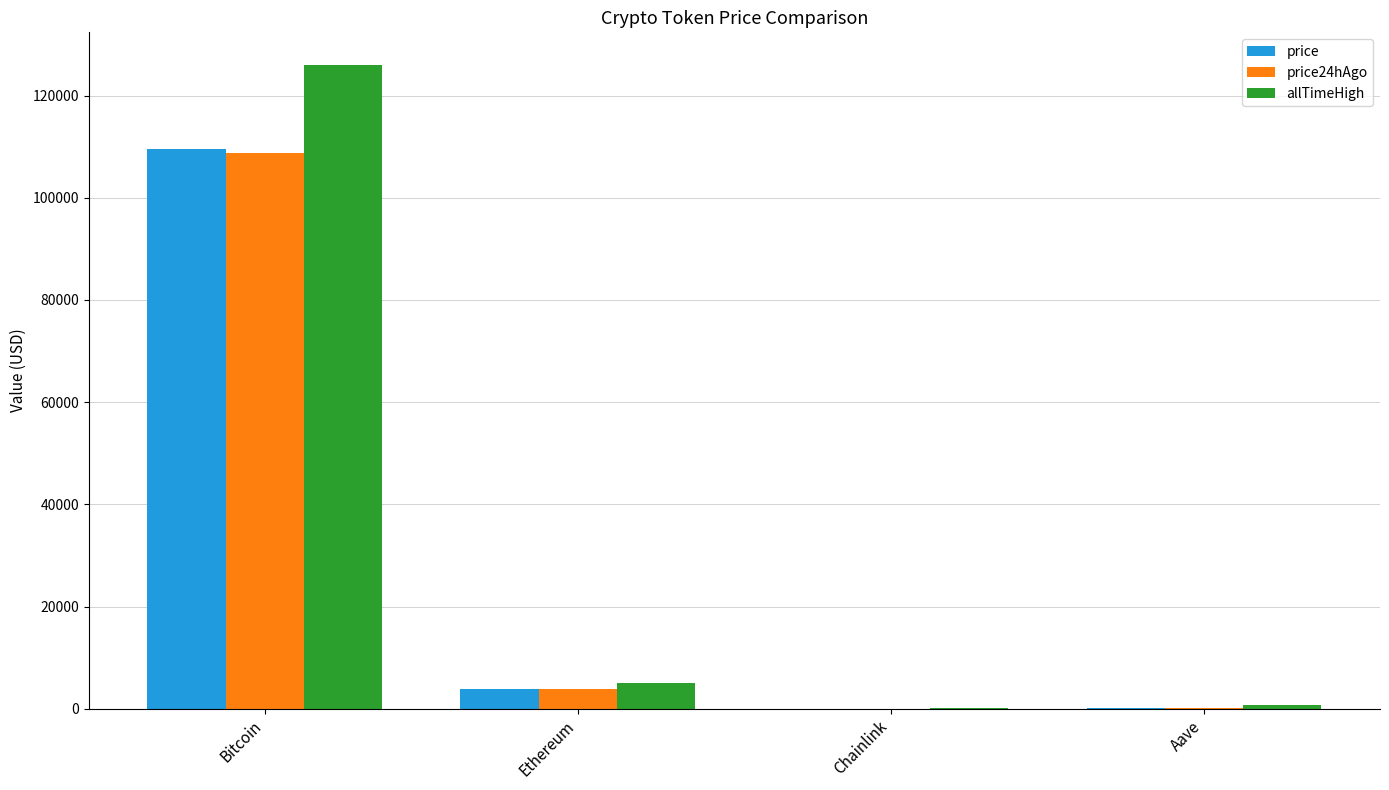

At which category is the sum across all series the highest?

Bitcoin